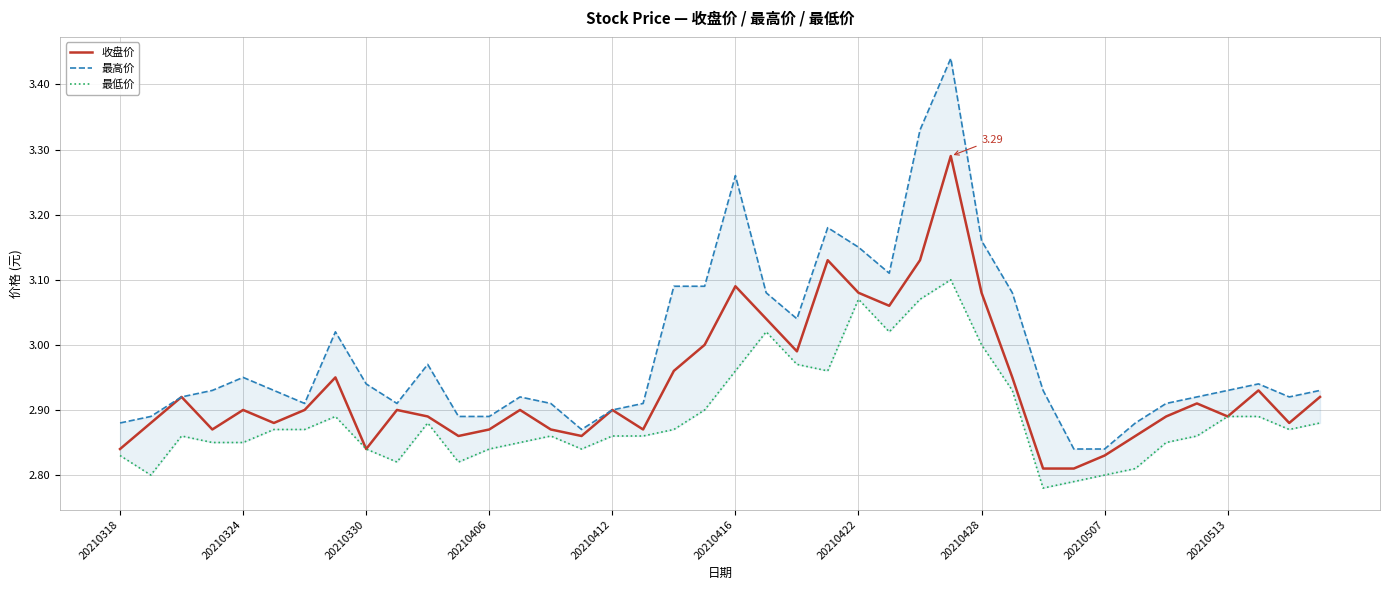

What is the maximum value shown in the chart?

3.4